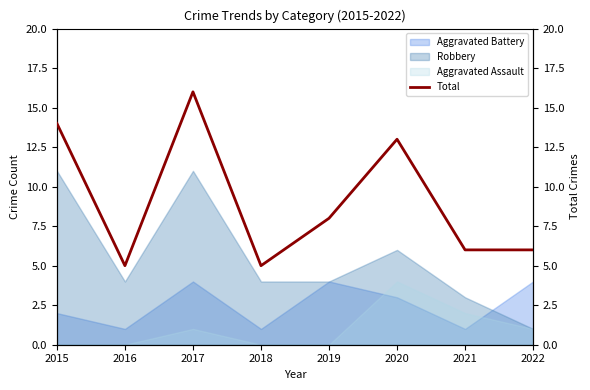

What is the minimum value shown in the chart?

5